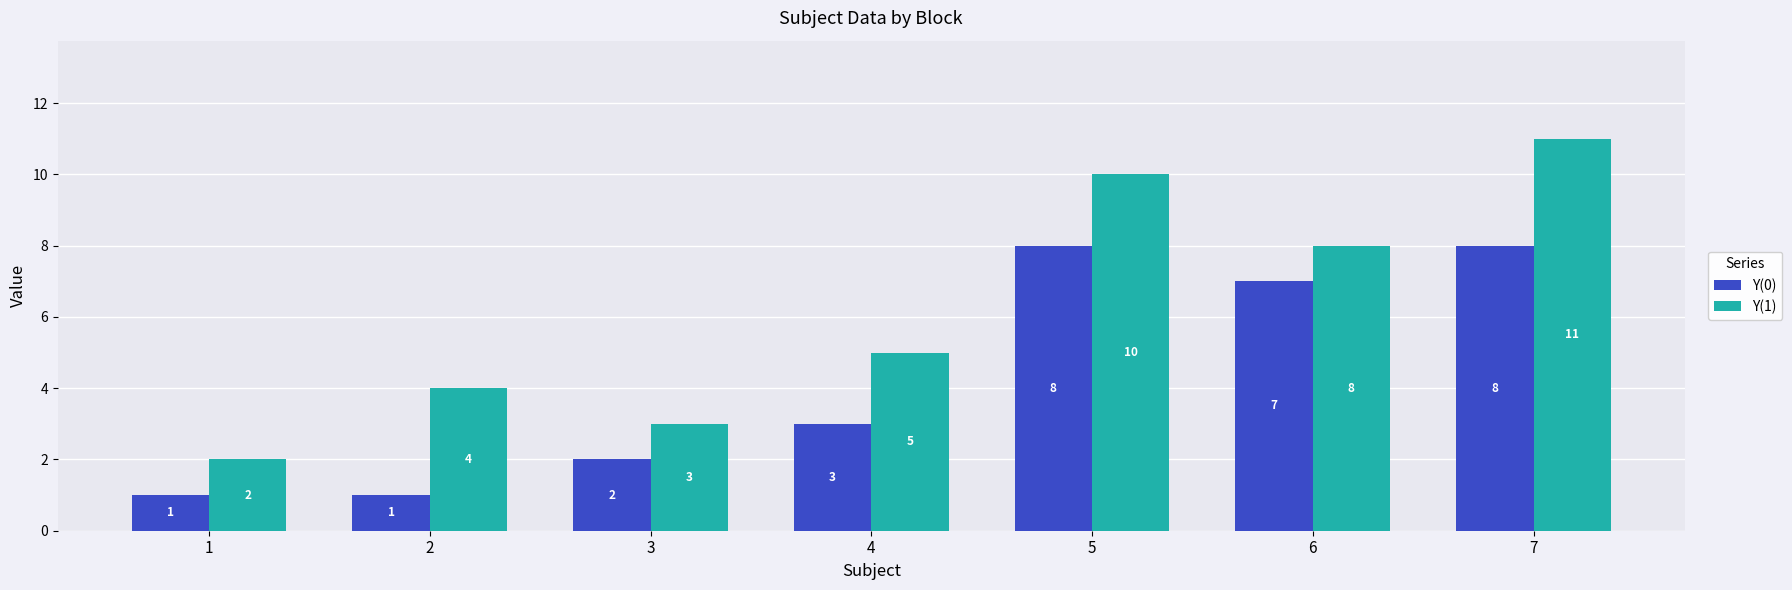

What is the sum of the Y(0) values at 2 and 7?

9